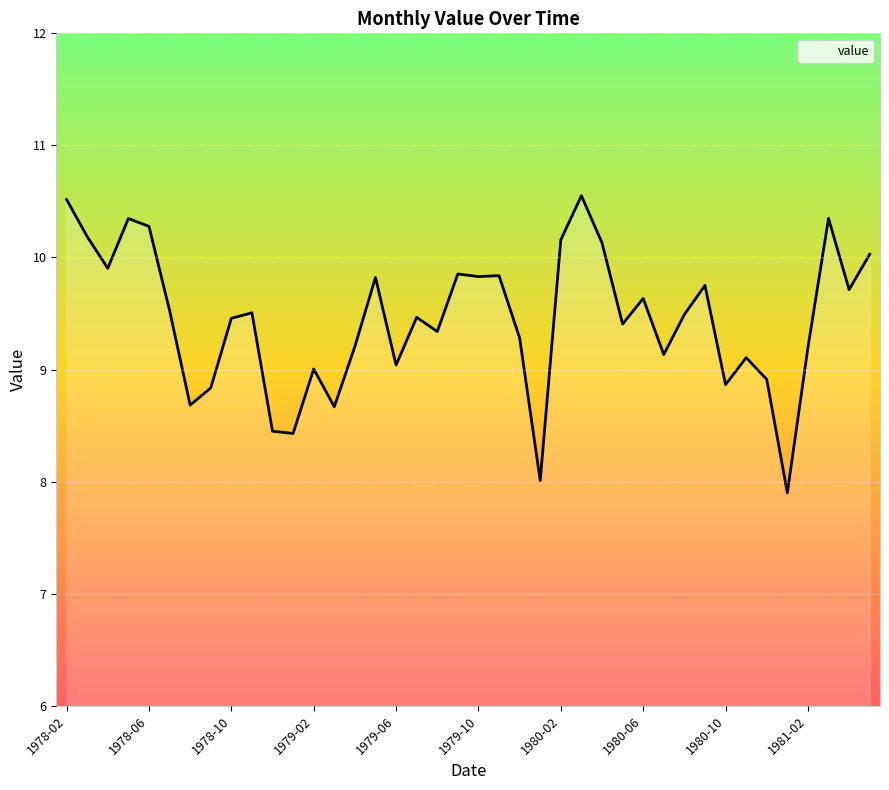

What is the minimum value shown in the chart?

7.9